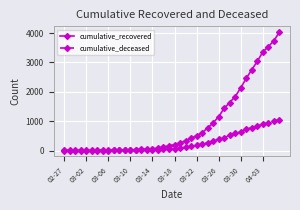

At how many categories does at least one series exceed 1320?

11